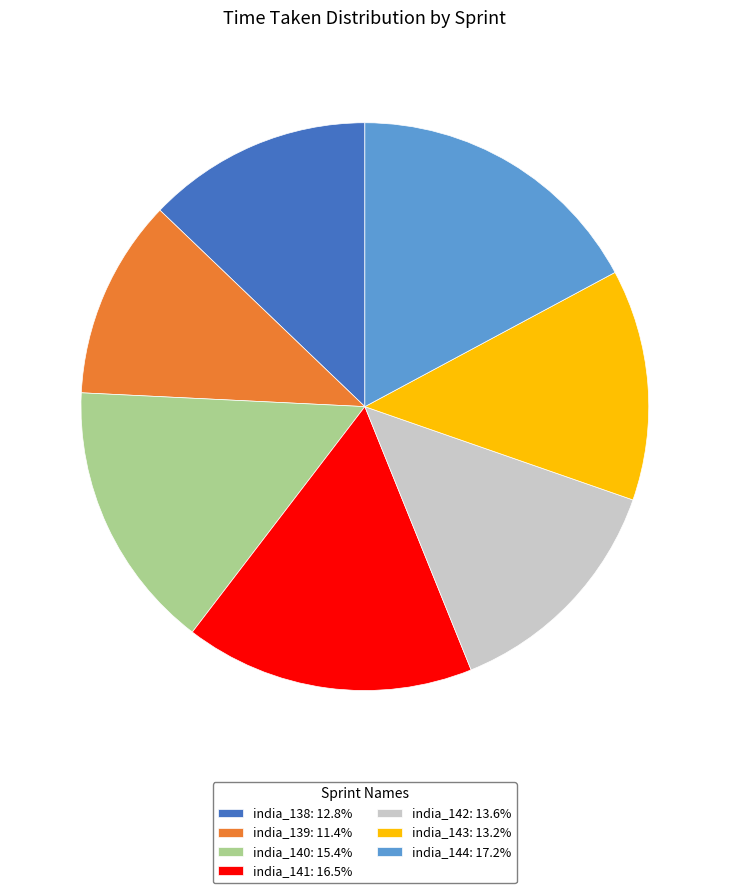

Combined, do india_142: 13.6% and india_143: 13.2% account for over 50%?

No